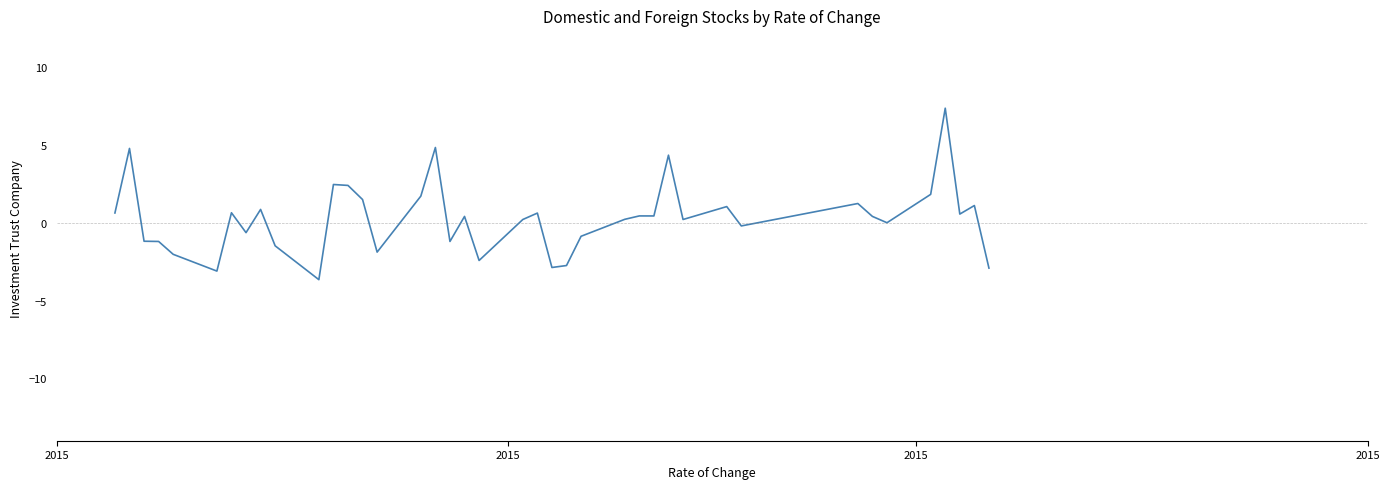

What is the greatest value displayed?

7.4